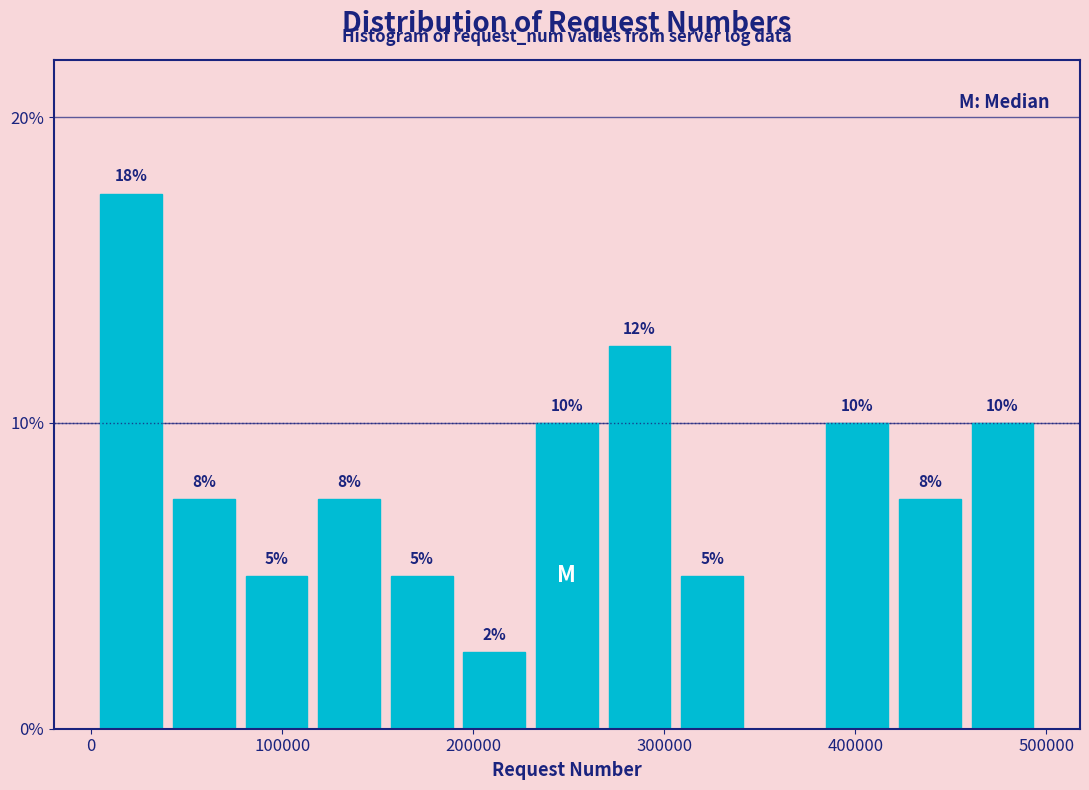

Read against the x-axis, roughly where is the centre of the tallest bar?

20000